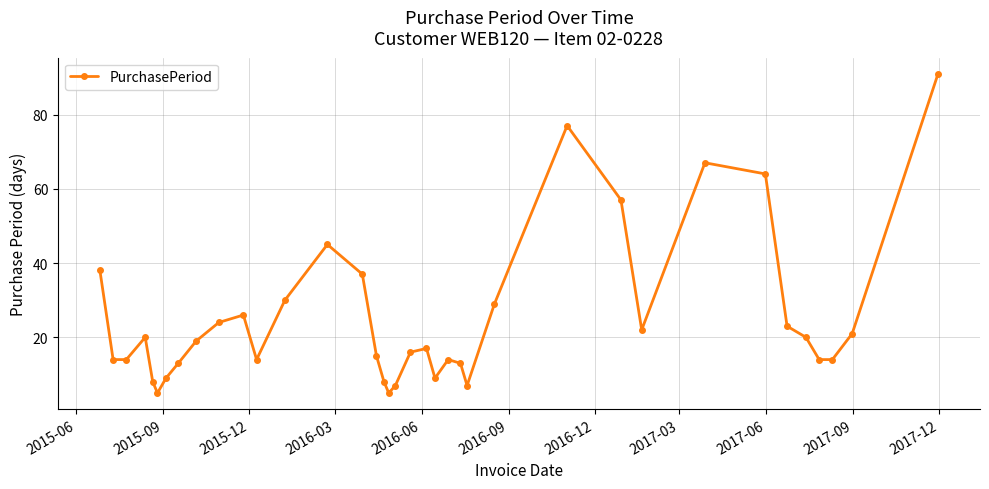

What is the average value?

25